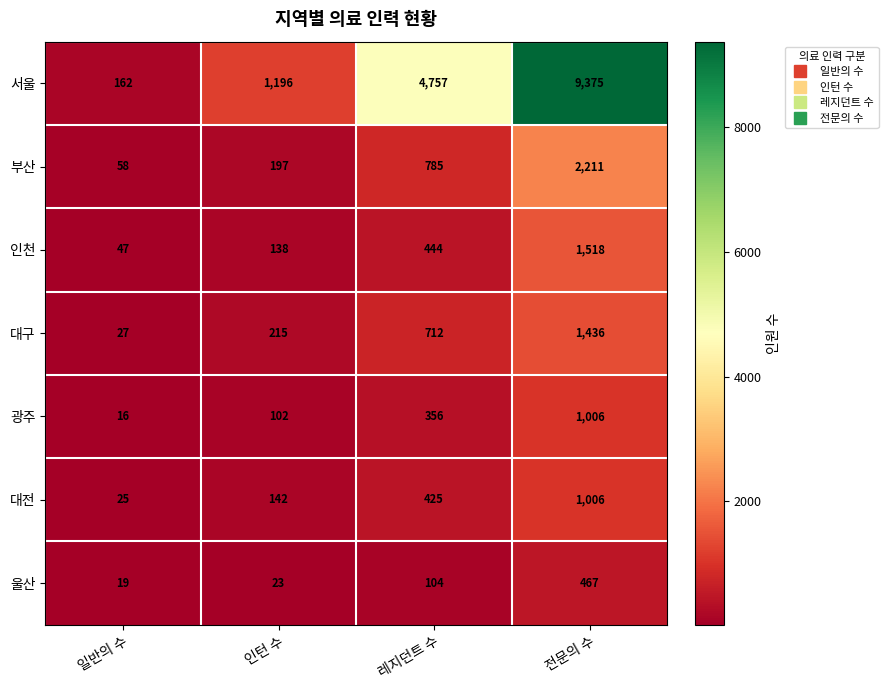

Reading left to right, extract all data points from this chart.

서울: 일반의 수=162	인턴 수=1196	레지던트 수=4757	전문의 수=9375
부산: 일반의 수=58	인턴 수=197	레지던트 수=785	전문의 수=2211
인천: 일반의 수=47	인턴 수=138	레지던트 수=444	전문의 수=1518
대구: 일반의 수=27	인턴 수=215	레지던트 수=712	전문의 수=1436
광주: 일반의 수=16	인턴 수=102	레지던트 수=356	전문의 수=1006
대전: 일반의 수=25	인턴 수=142	레지던트 수=425	전문의 수=1006
울산: 일반의 수=19	인턴 수=23	레지던트 수=104	전문의 수=467